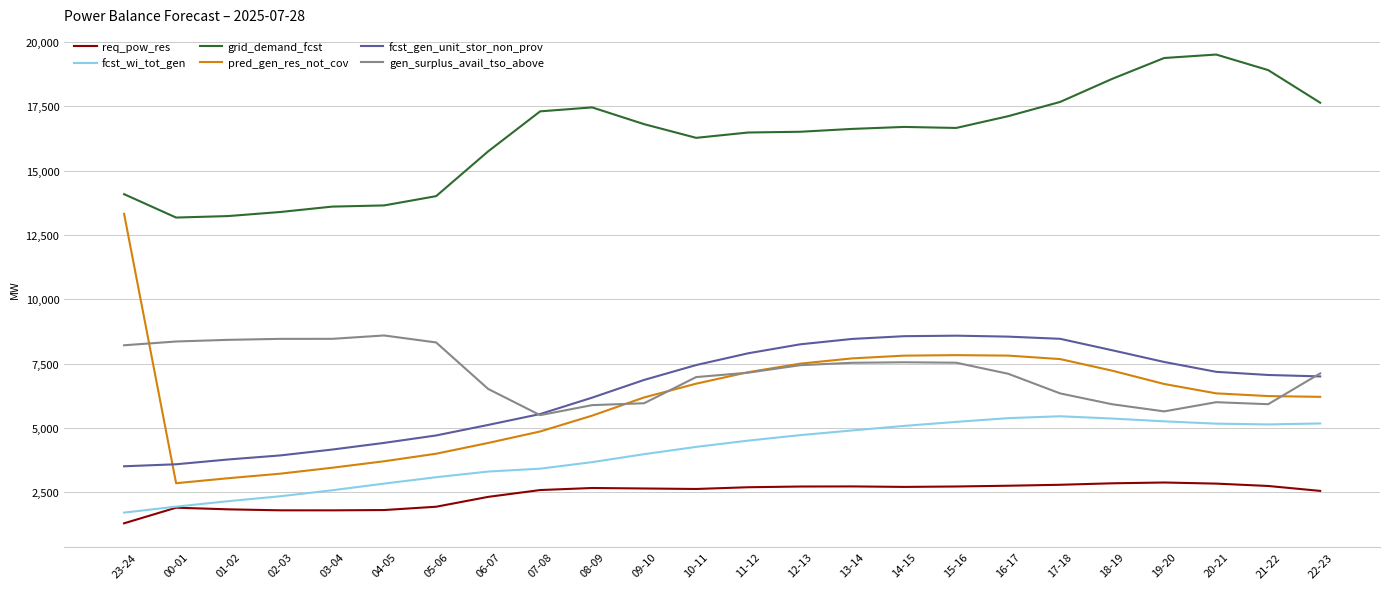

Which label corresponds to the smallest value in the chart?

23-24